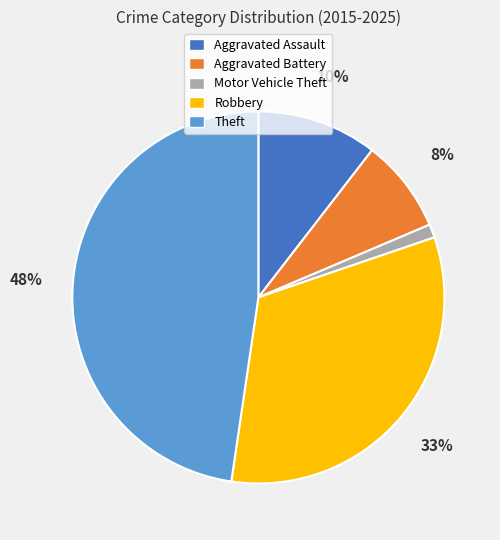

Which category has the biggest portion of the pie?

Theft